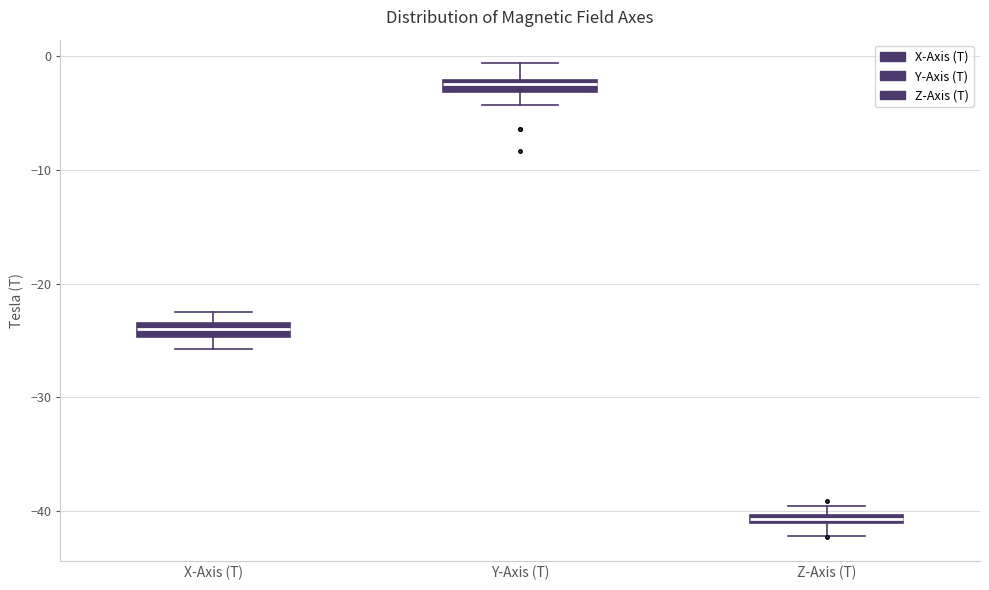

Which box has the highest median line?

Y-Axis (T)